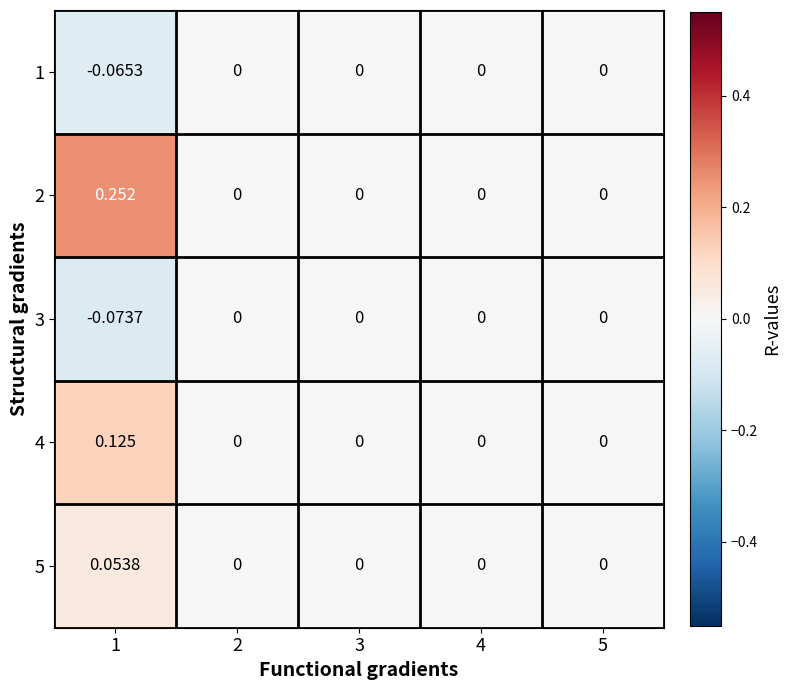

Which series has the largest total across all categories?

2